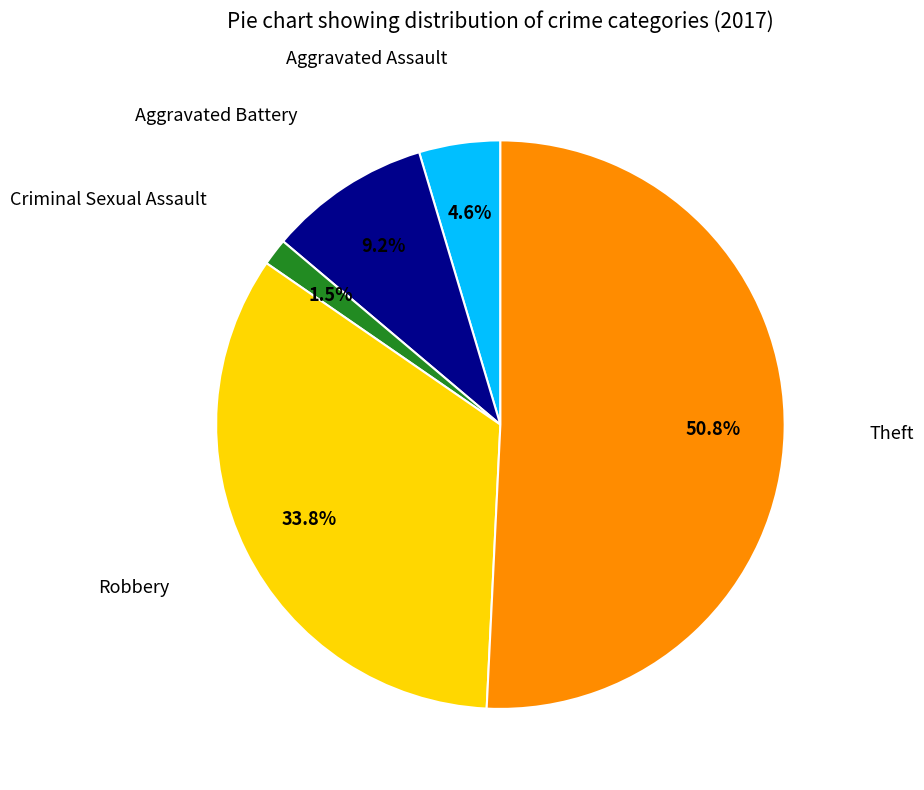

To the nearest percent, what is the average slice percentage?

20%